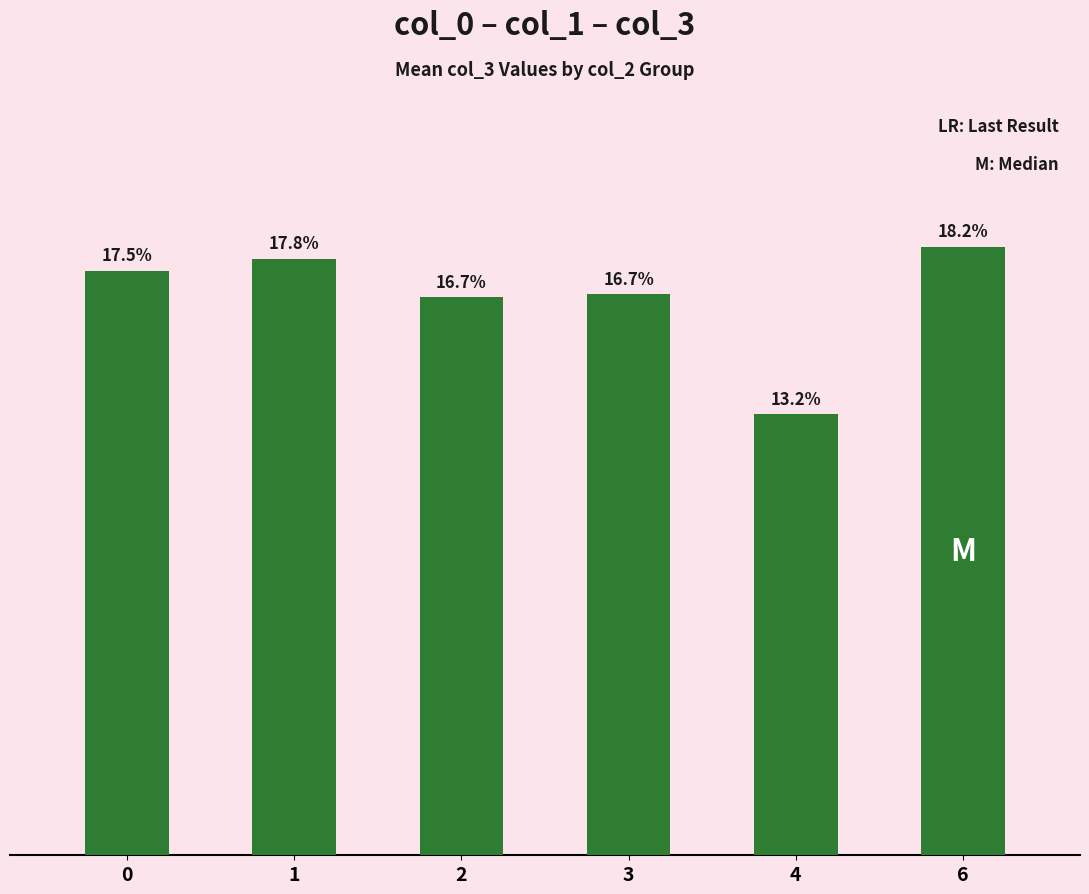

Does the chart contain any negative values?

No